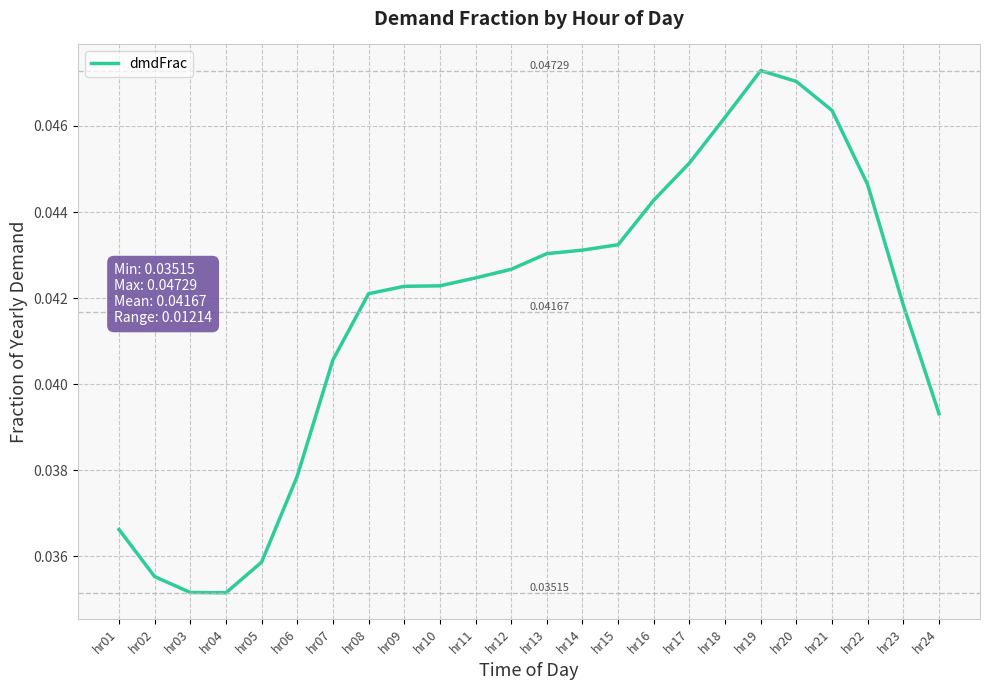

True or false: the data shows 0.1 at hr06.

False